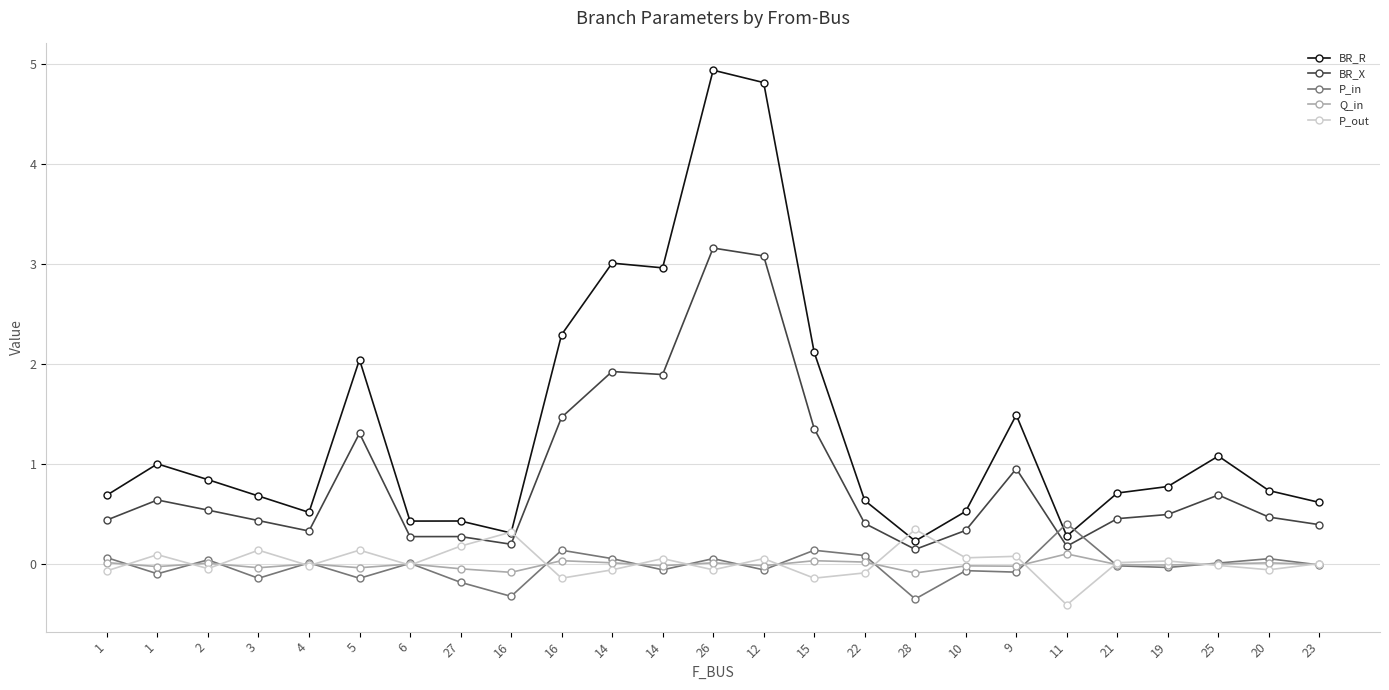

Reading left to right, what are all the values shown in this chart?

BR_R: 1=0.7	1=1.0	2=0.8	3=0.7	4=0.5	5=2.0	6=0.4	27=0.4	16=0.3	16=2.3	14=3.0	14=3.0	26=4.9	12=4.8	15=2.1	22=0.6	28=0.2	10=0.5	9=1.5	11=0.3	21=0.7	19=0.8	25=1.1	20=0.7	23=0.6
BR_X: 1=0.4	1=0.6	2=0.5	3=0.4	4=0.3	5=1.3	6=0.3	27=0.3	16=0.2	16=1.5	14=1.9	14=1.9	26=3.2	12=3.1	15=1.4	22=0.4	28=0.1	10=0.3	9=1.0	11=0.2	21=0.5	19=0.5	25=0.7	20=0.5	23=0.4
P_in: 1=0.1	1=-0.1	2=0.0	3=-0.1	4=0.0	5=-0.1	6=0.0	27=-0.2	16=-0.3	16=0.1	14=0.1	14=-0.1	26=0.1	12=-0.1	15=0.1	22=0.1	28=-0.3	10=-0.1	9=-0.1	11=0.4	21=-0.0	19=-0.0	25=0.0	20=0.1	23=-0.0
Q_in: 1=0.0	1=-0.0	2=0.0	3=-0.0	4=0.0	5=-0.0	6=0.0	27=-0.0	16=-0.1	16=0.0	14=0.0	14=-0.0	26=0.0	12=-0.0	15=0.0	22=0.0	28=-0.1	10=-0.0	9=-0.0	11=0.1	21=-0.0	19=-0.0	25=0.0	20=0.0	23=-0.0
P_out: 1=-0.1	1=0.1	2=-0.0	3=0.1	4=-0.0	5=0.1	6=-0.0	27=0.2	16=0.3	16=-0.1	14=-0.1	14=0.1	26=-0.1	12=0.1	15=-0.1	22=-0.1	28=0.3	10=0.1	9=0.1	11=-0.4	21=0.0	19=0.0	25=-0.0	20=-0.1	23=0.0